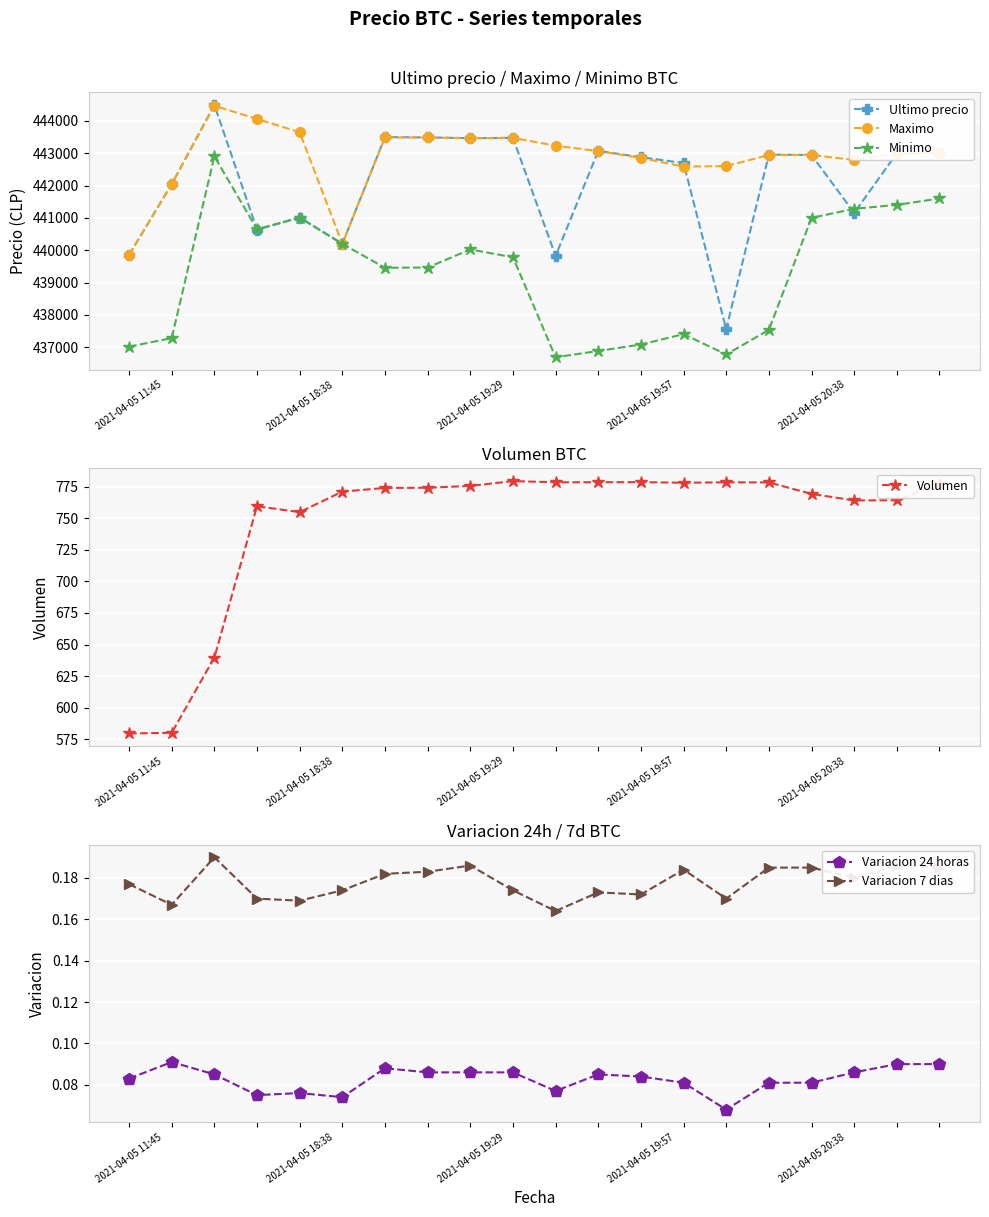

How many times do Minimo and Ultimo precio cross each other?

3